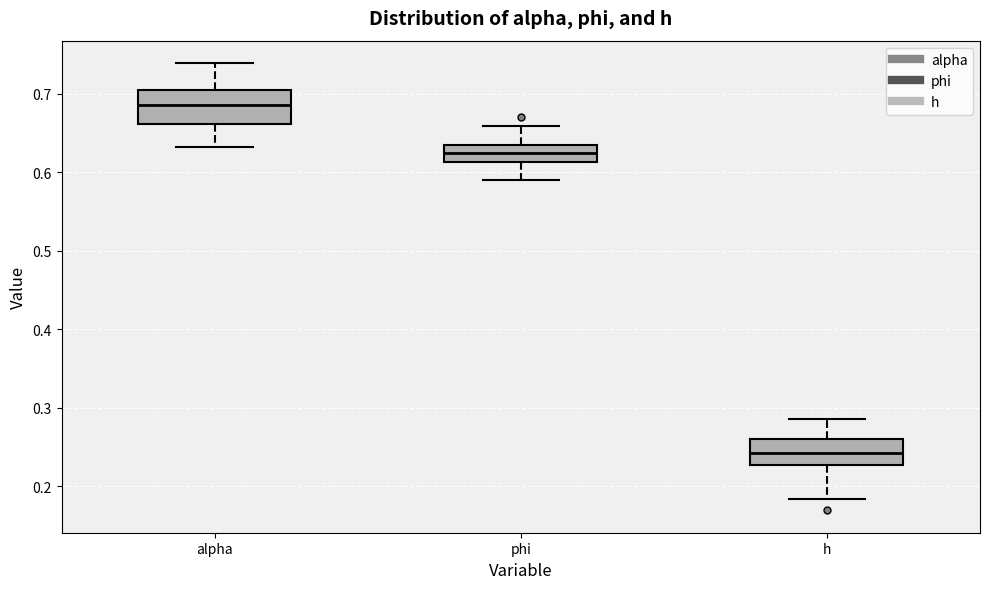

Reading left to right, transcribe this box plot: for each box, give where its median line is, the range the box spans, and where its two whiskers end, as read against the y-axis. The values are not printed on the chart, so give them approximately, as read against the axis.

alpha: median 0.69, box 0.66 to 0.70, whiskers 0.63 to 0.74
phi: median 0.62, box 0.61 to 0.64, whiskers 0.59 to 0.66
h: median 0.24, box 0.23 to 0.26, whiskers 0.18 to 0.29